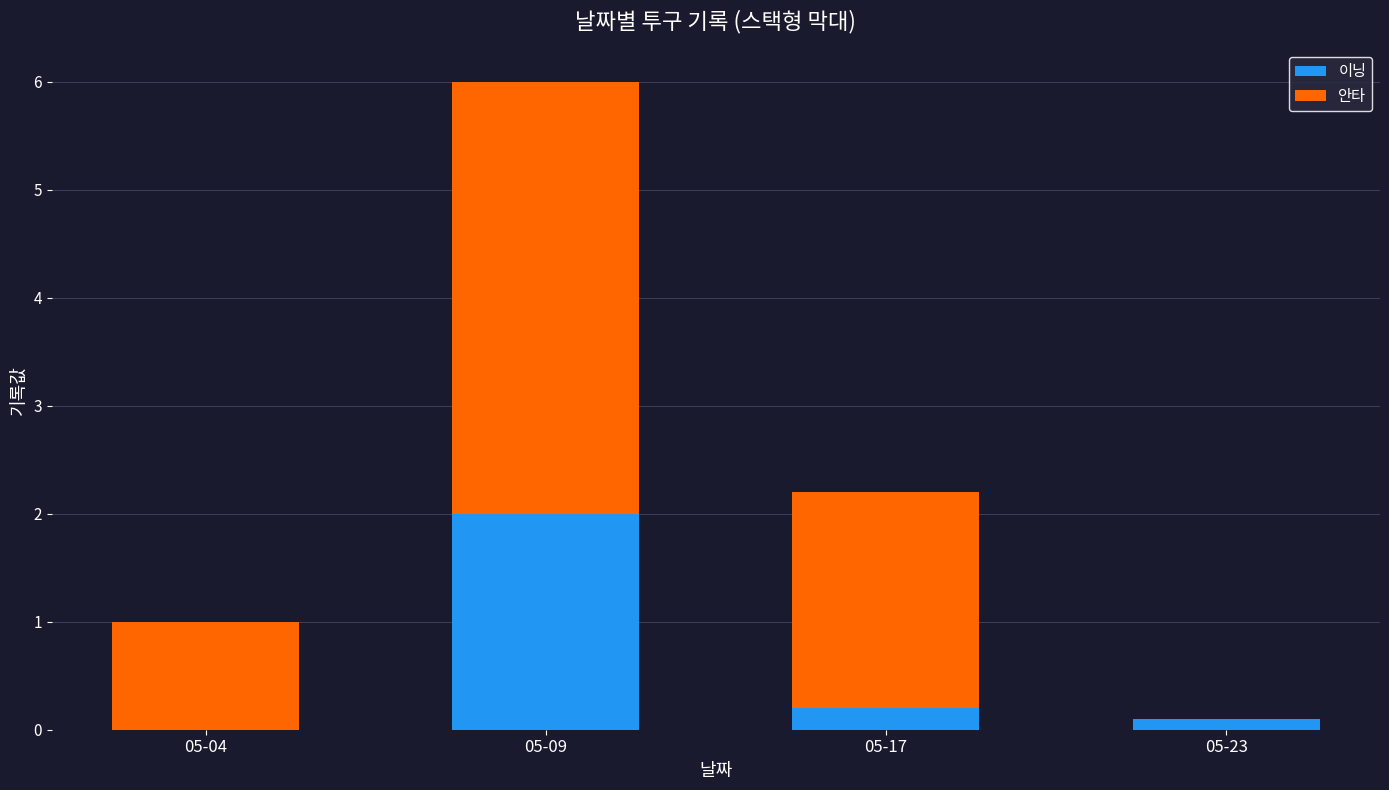

The 이닝 series shows 2.0 at 05-09. True or false?

True